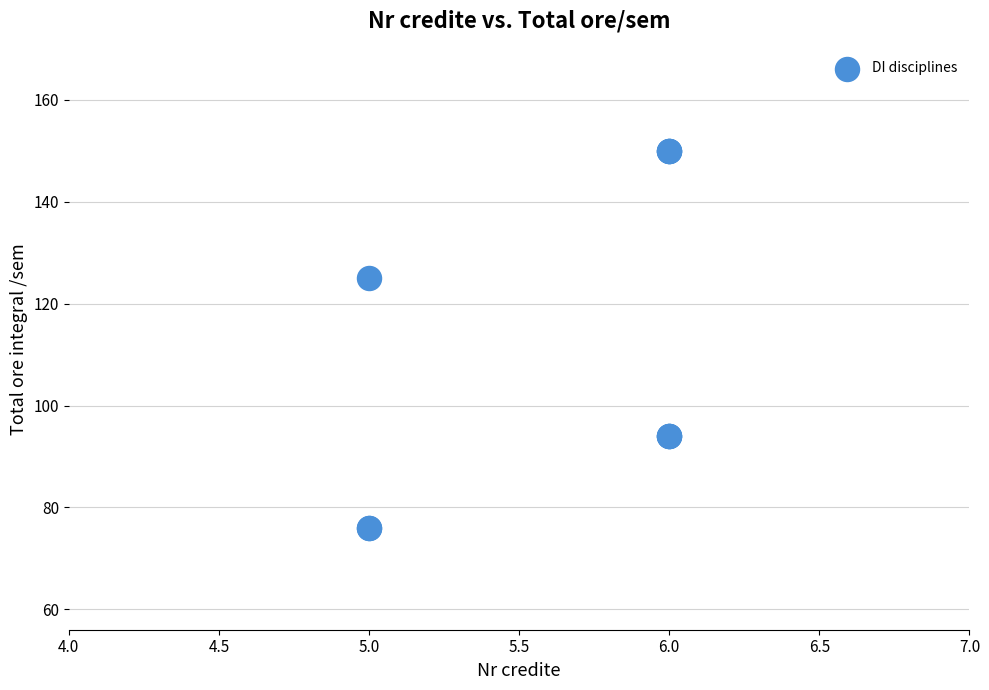

What Y value in the scatter plot is closest to 113?

125